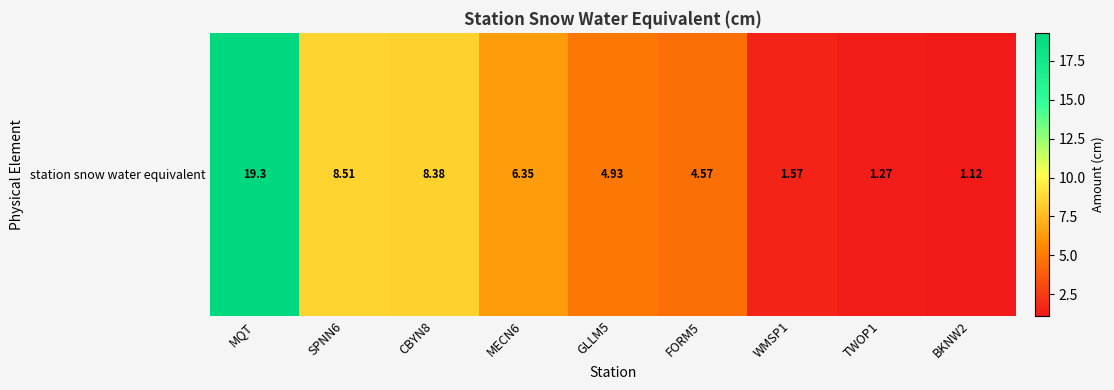

Which label corresponds to the smallest value in the chart?

BKNW2